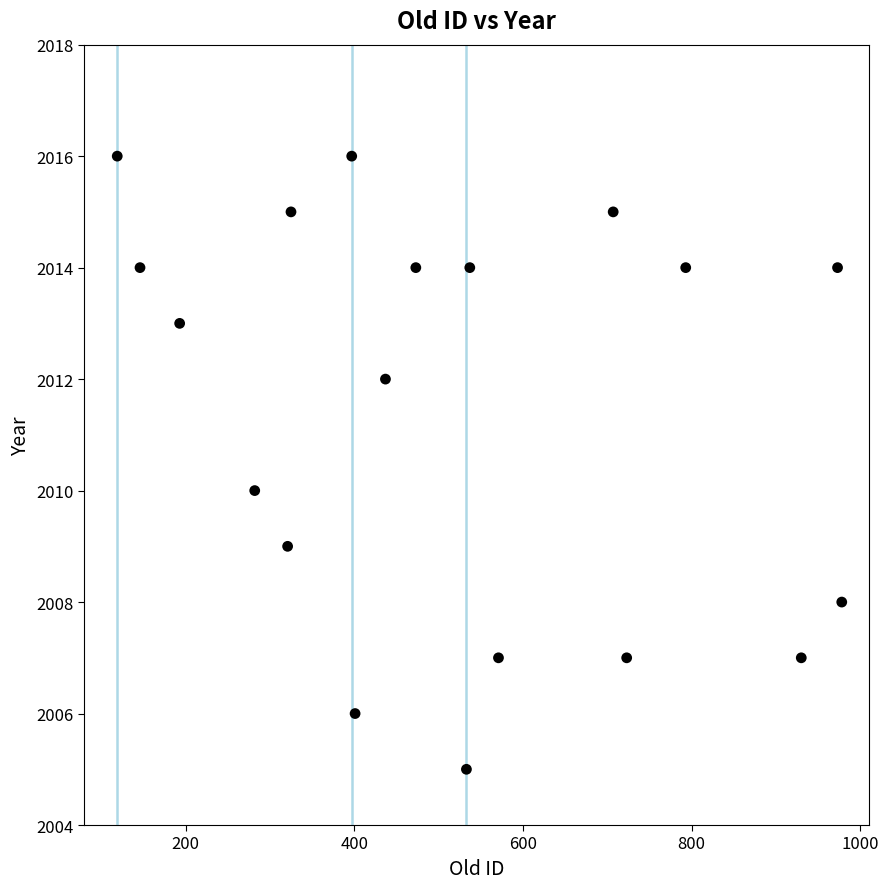

What is the range of Y values (max minus min)?

11